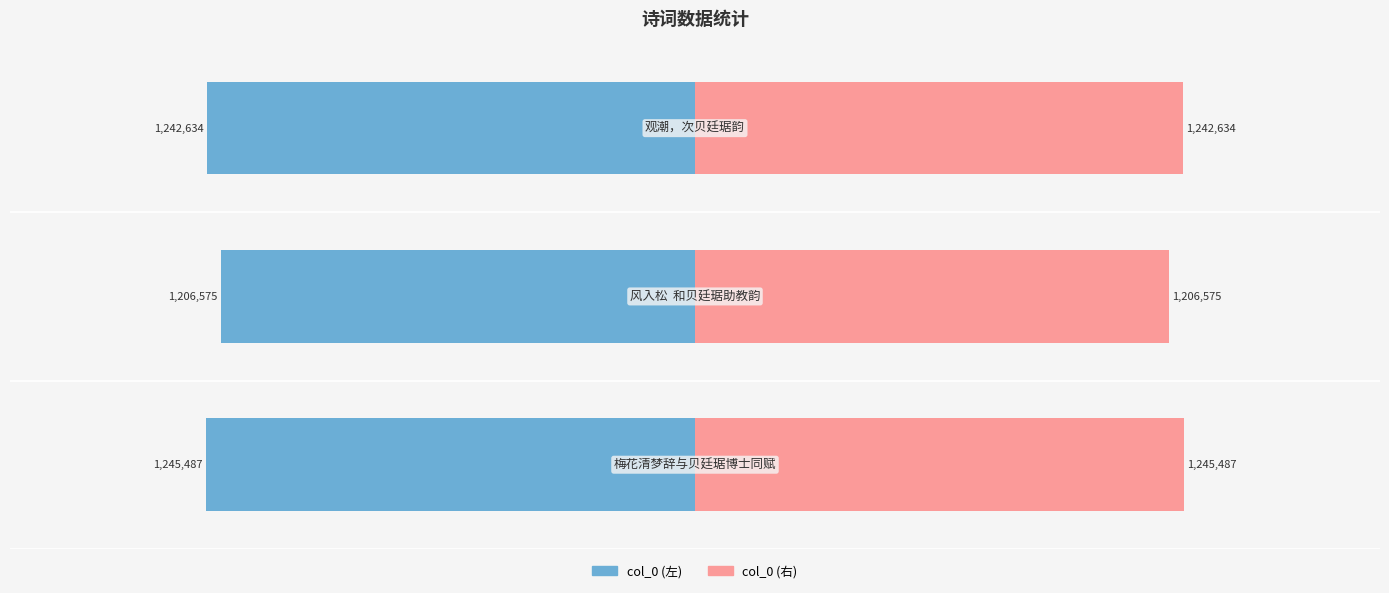

True or false: col_0 (左) has a value of -1242634 at −1.0.

True